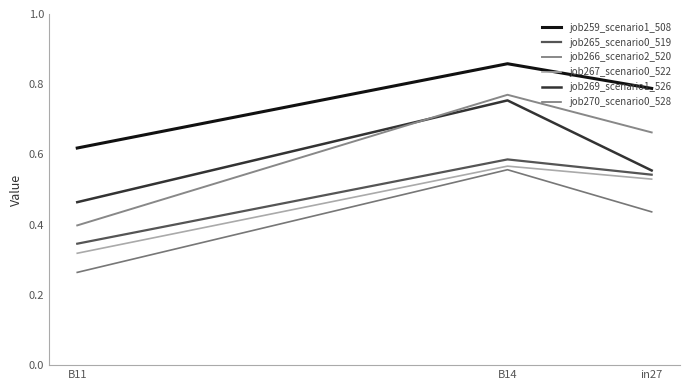

What is the difference between the maximum and minimum values in the job259_scenario1_508 series?

0.2